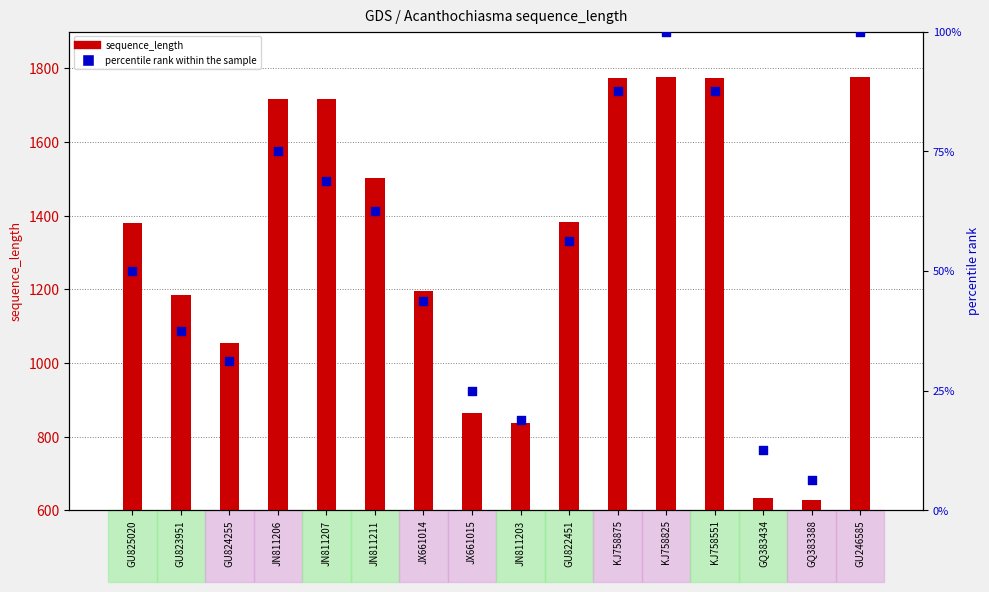

At which category is the sum across all series the highest?

KJ758825